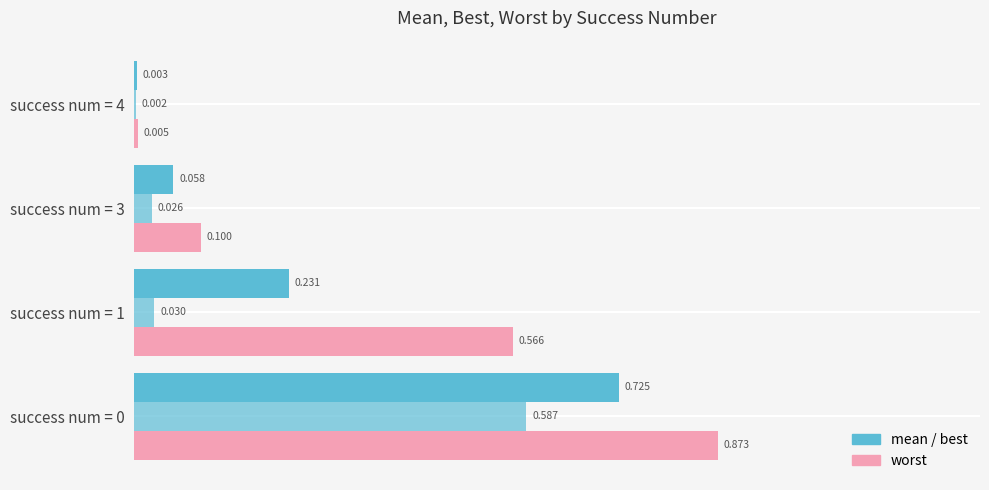

Reading left to right, transcribe all the data shown in this chart.

mean: 0.7	0.2	0.1	0.0
best: 0.6	0.0	0.0	0.0
worst: 0.9	0.6	0.1	0.0